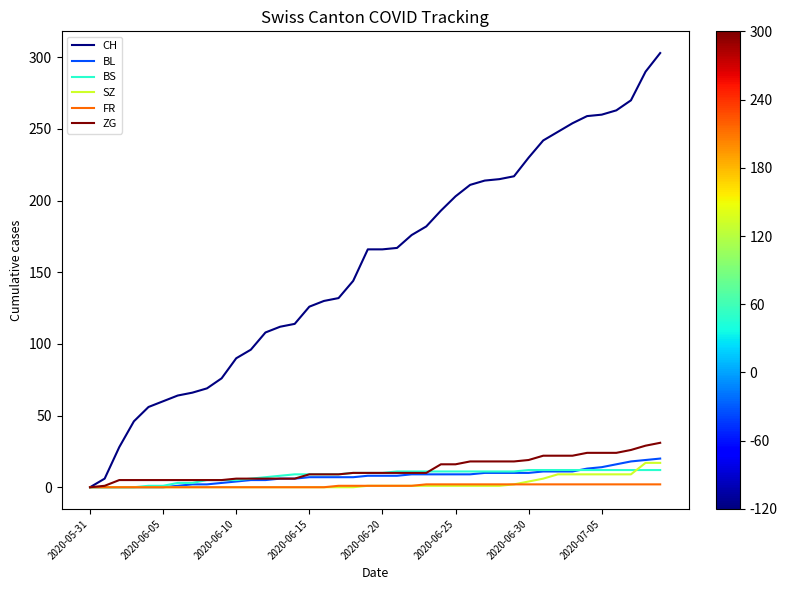

What is the maximum value shown in the chart?

303